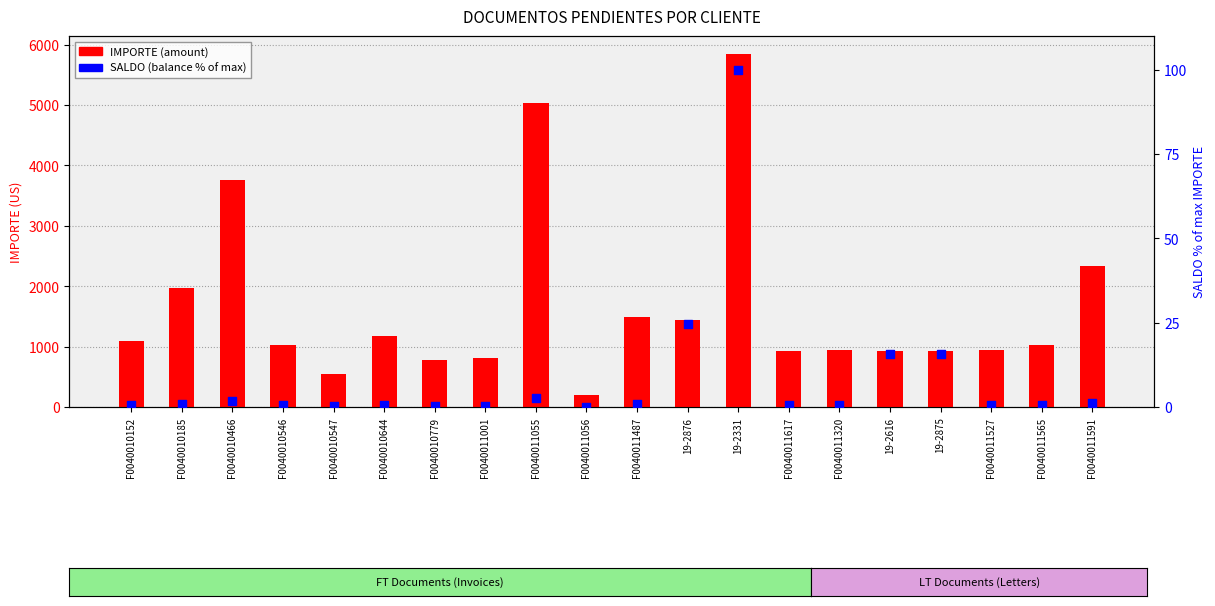

Is the value of SALDO % of max at F0040011591 greater than the value of IMPORTE at F0040010546?

No